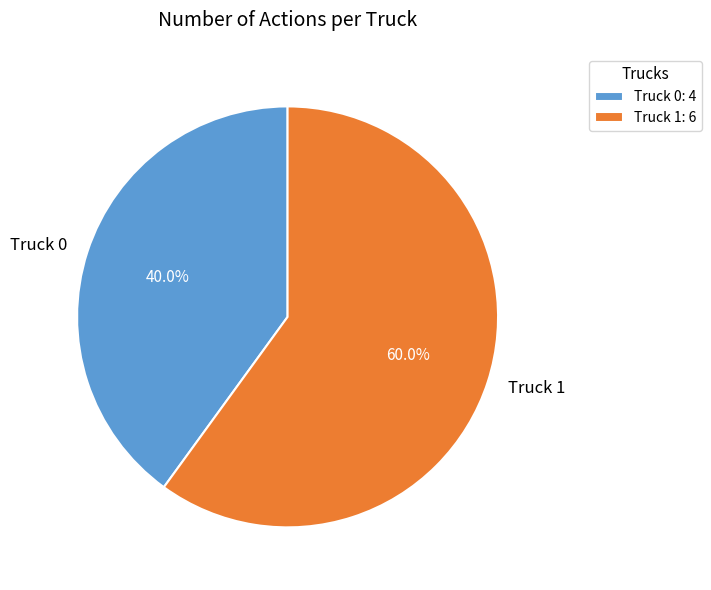

Count the number of slices in the pie.

2